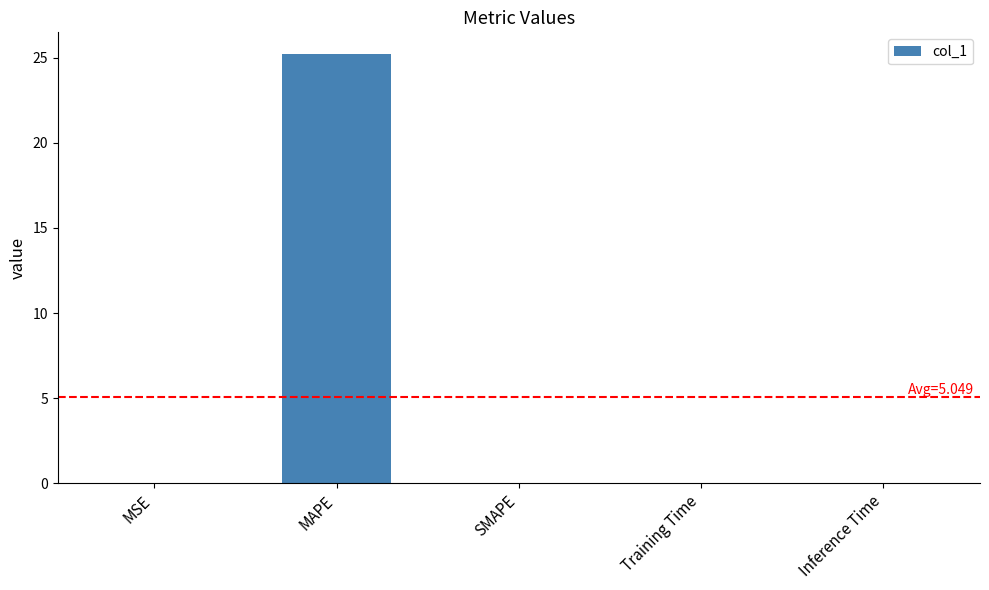

Which has a higher value, Training Time or MAPE?

MAPE